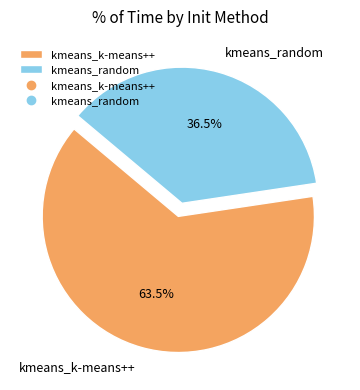

To the nearest percent, what is the difference between the kmeans_k-means++ and kmeans_random slice percentages?

27%